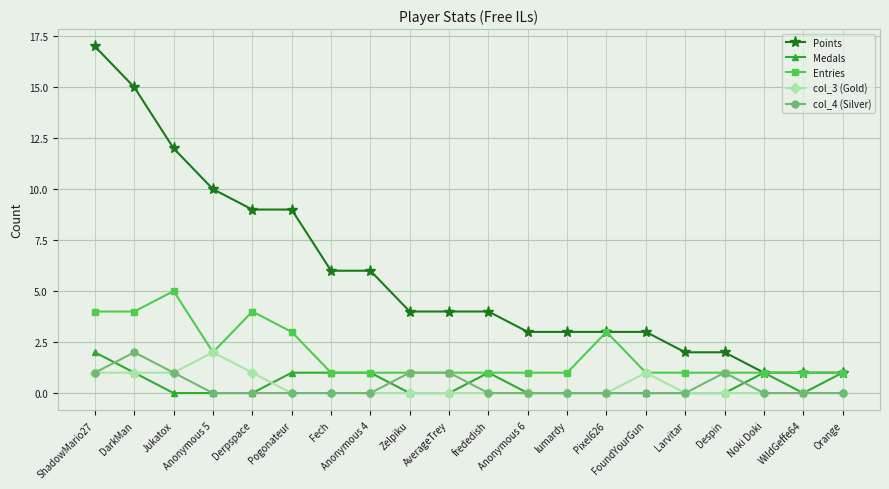

True or false: Points has a value of 4 at AverageTrey.

True